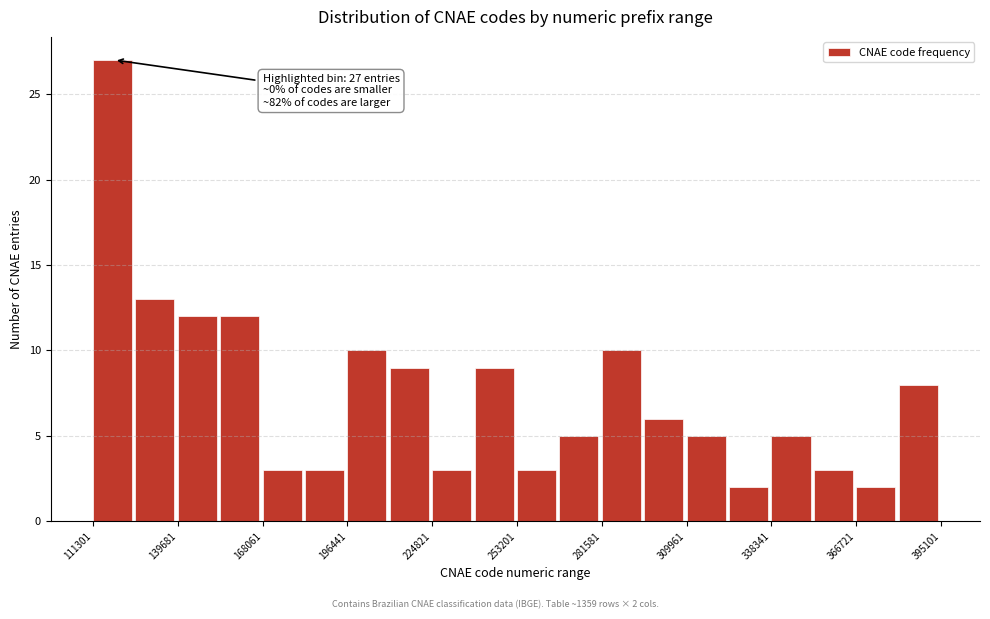

Around what value on the x-axis is the tallest bar? Give the approximate position of its centre, as read against the axis.

120000